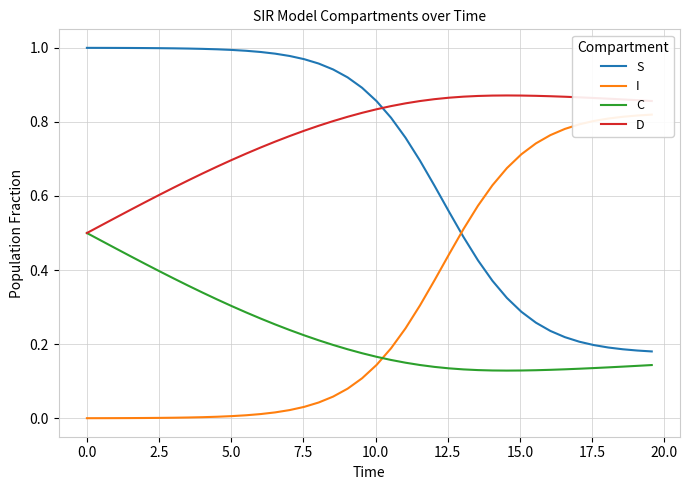

True or false: I and S intersect in this chart.

True